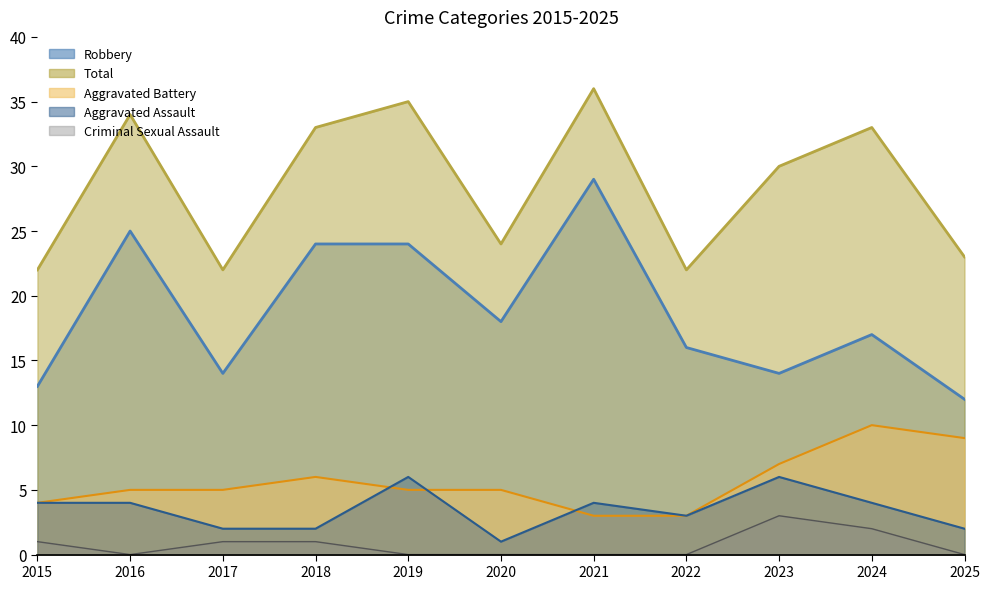

True or false: Total and Aggravated Battery cross at least once.

False